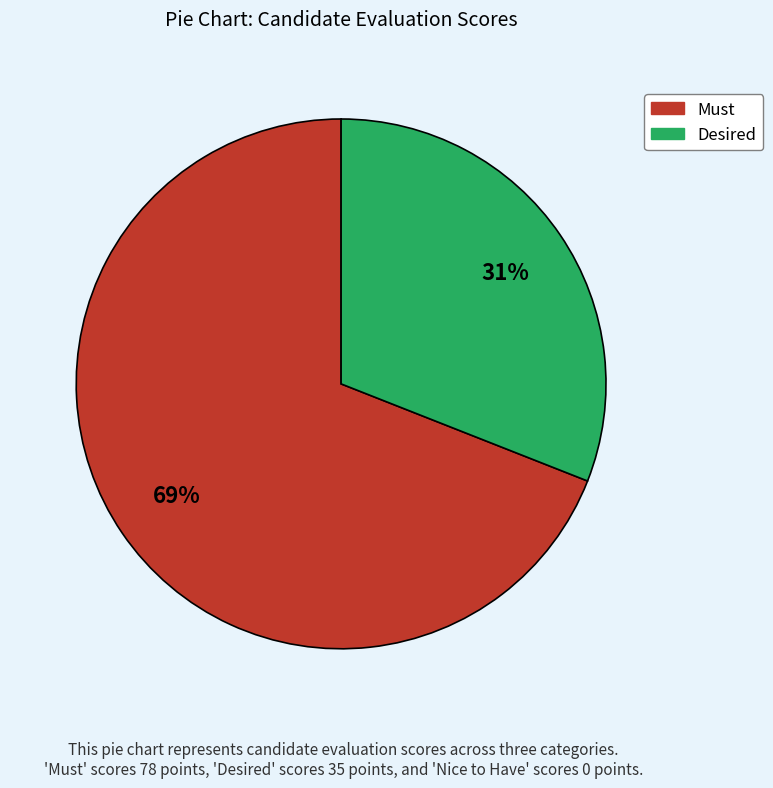

How many segments does this pie chart have?

2